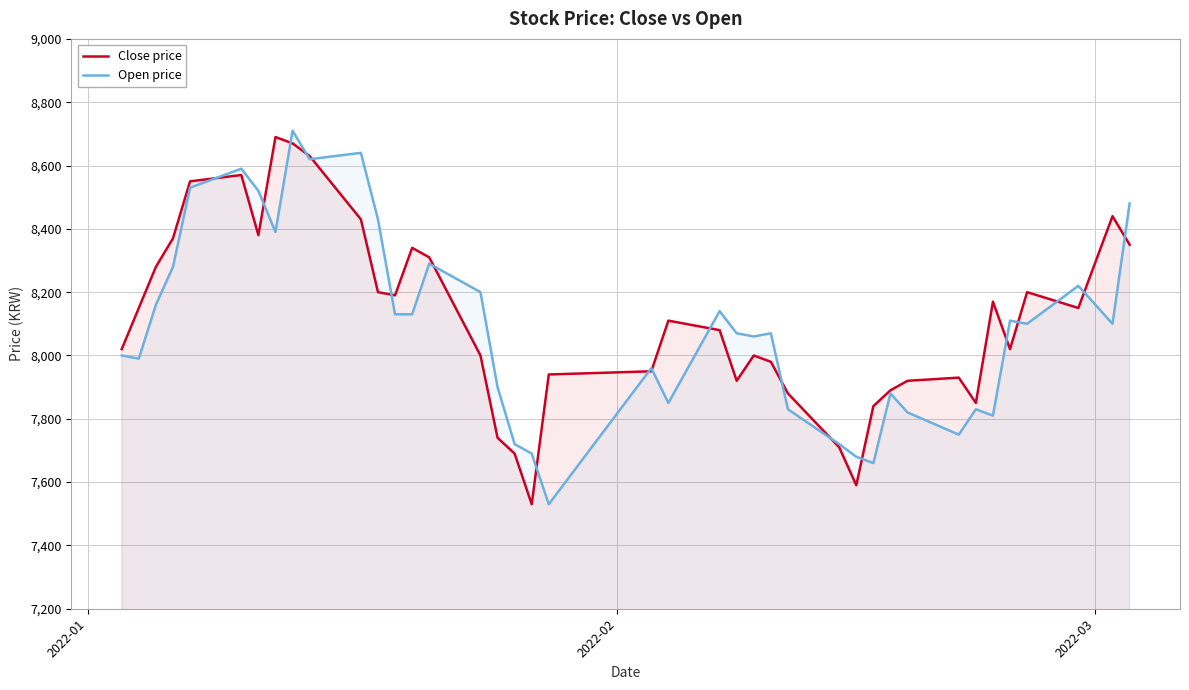

At how many categories does at least one series exceed 7882?

33